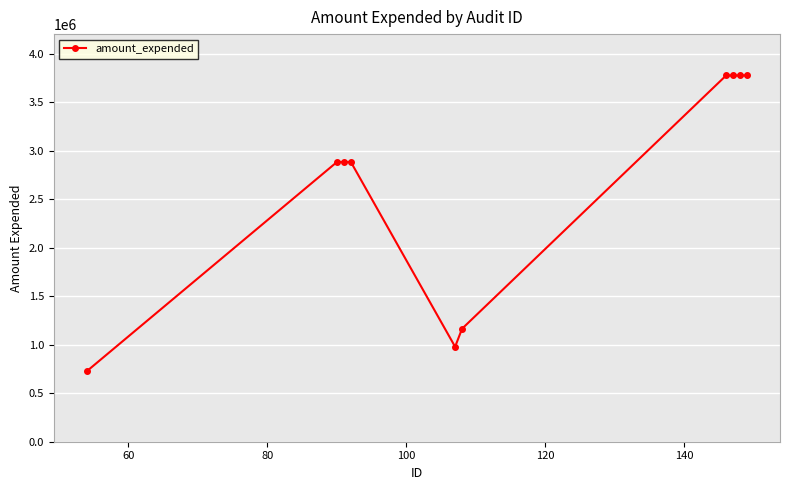

What is the value of the 9th point from the left?

3773881